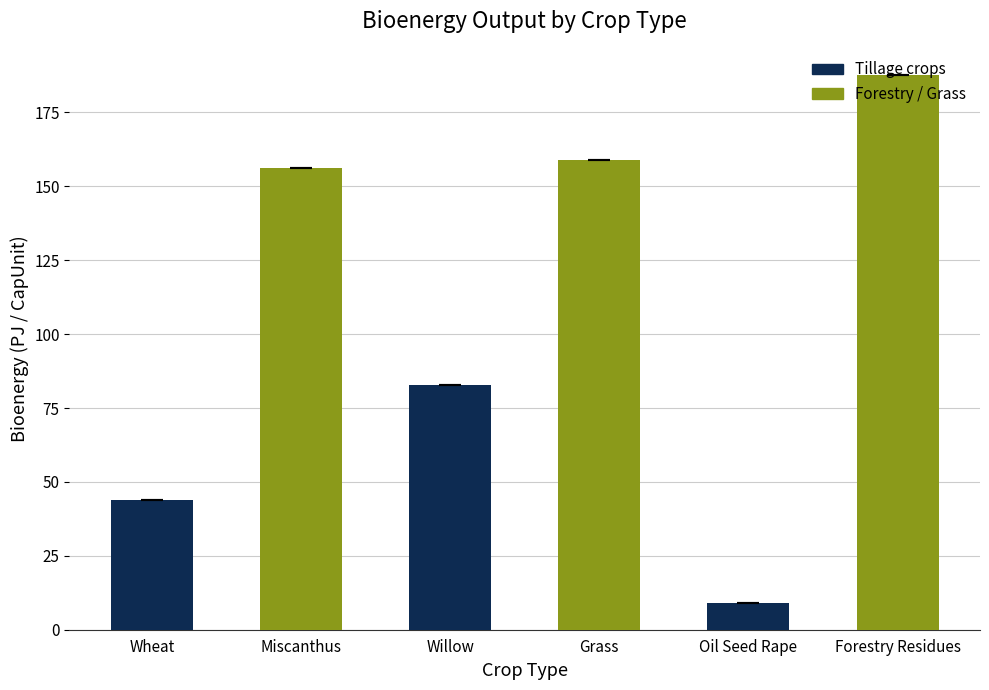

What is the maximum value shown in the chart?

187.6